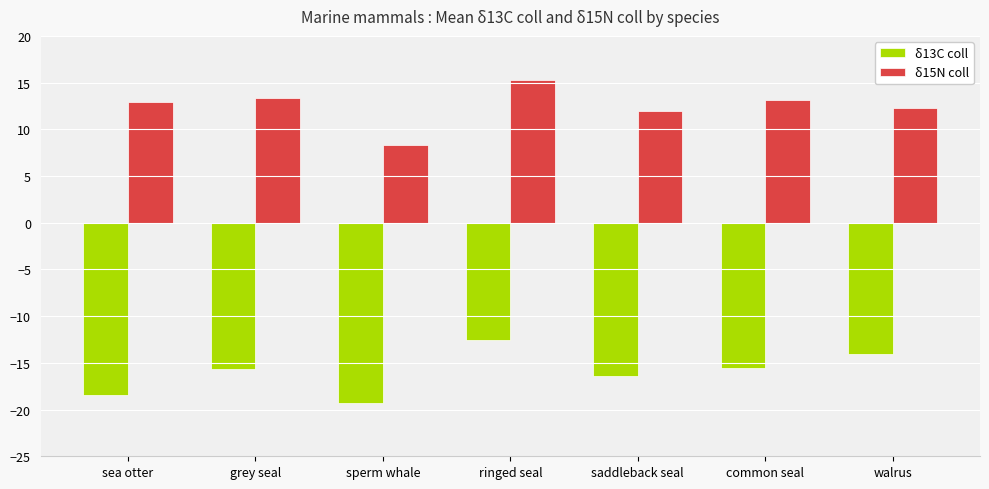

What is the total value across all series at sperm whale?

-11.0